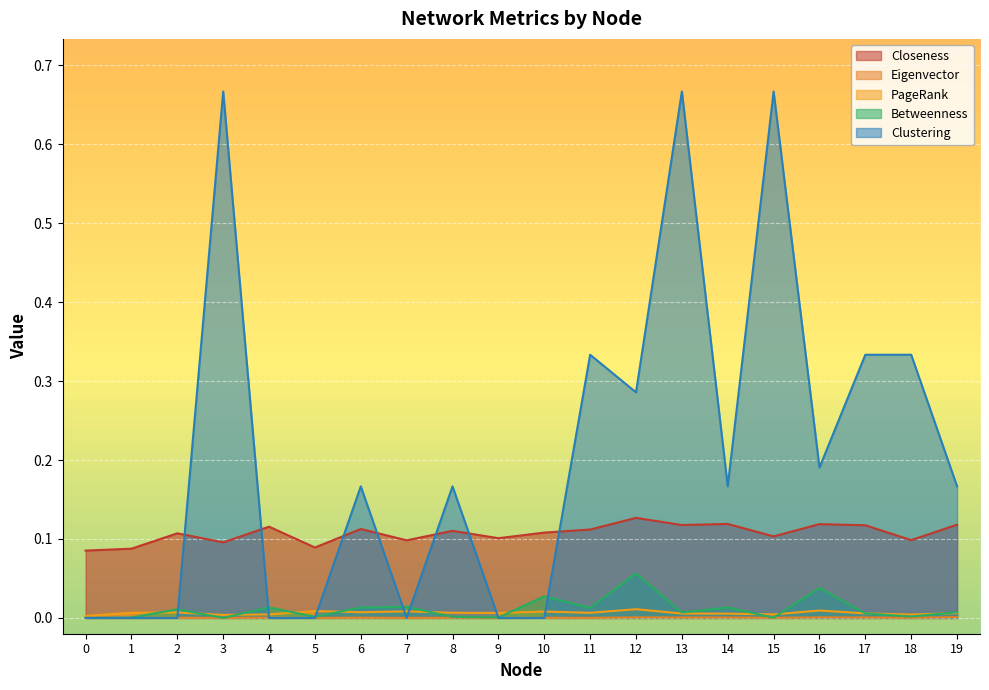

True or false: Eigenvector and PageRank cross at least once.

False